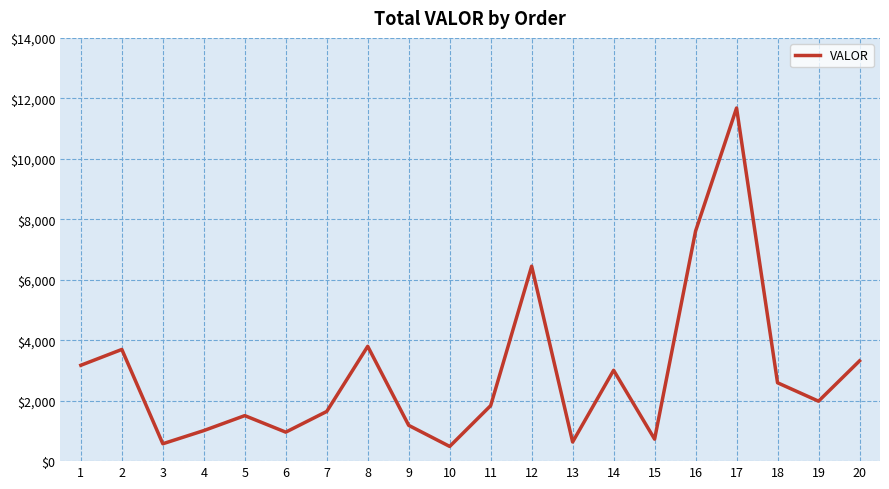

Where is the data nearest to the value 6083?

12